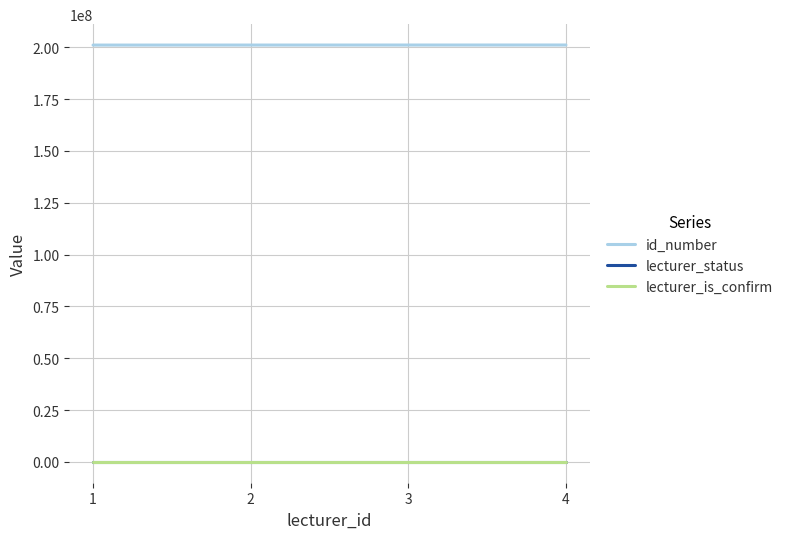

Is it true that lecturer_is_confirm equals 1 at 4?

True